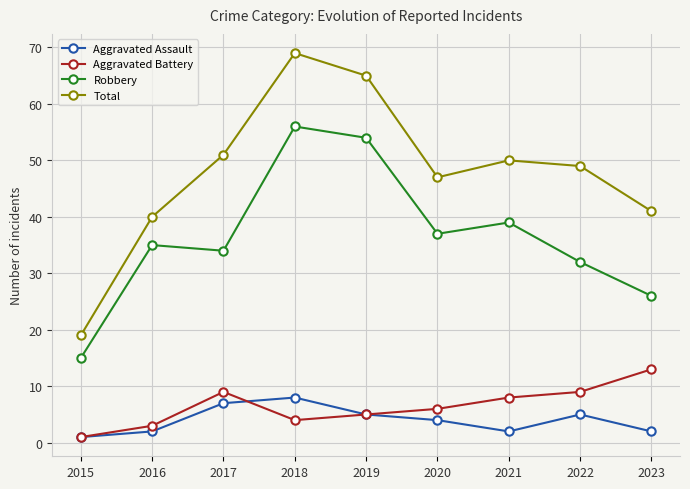

Reading right to left, what are all the values shown in this chart?

Aggravated Assault: 2	5	2	4	5	8	7	2	1
Aggravated Battery: 13	9	8	6	5	4	9	3	1
Robbery: 26	32	39	37	54	56	34	35	15
Total: 41	49	50	47	65	69	51	40	19